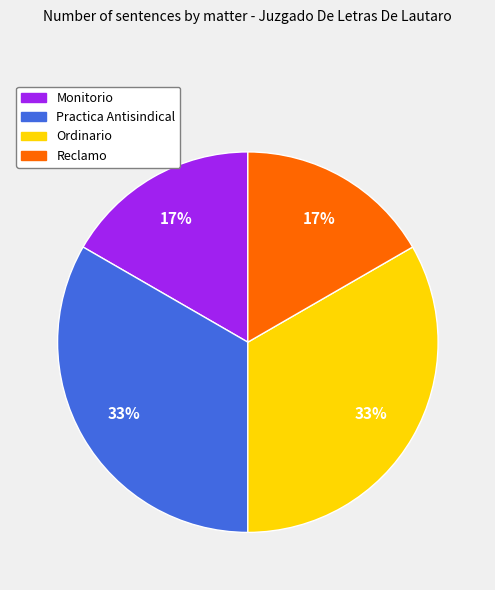

How many segments does this pie chart have?

4